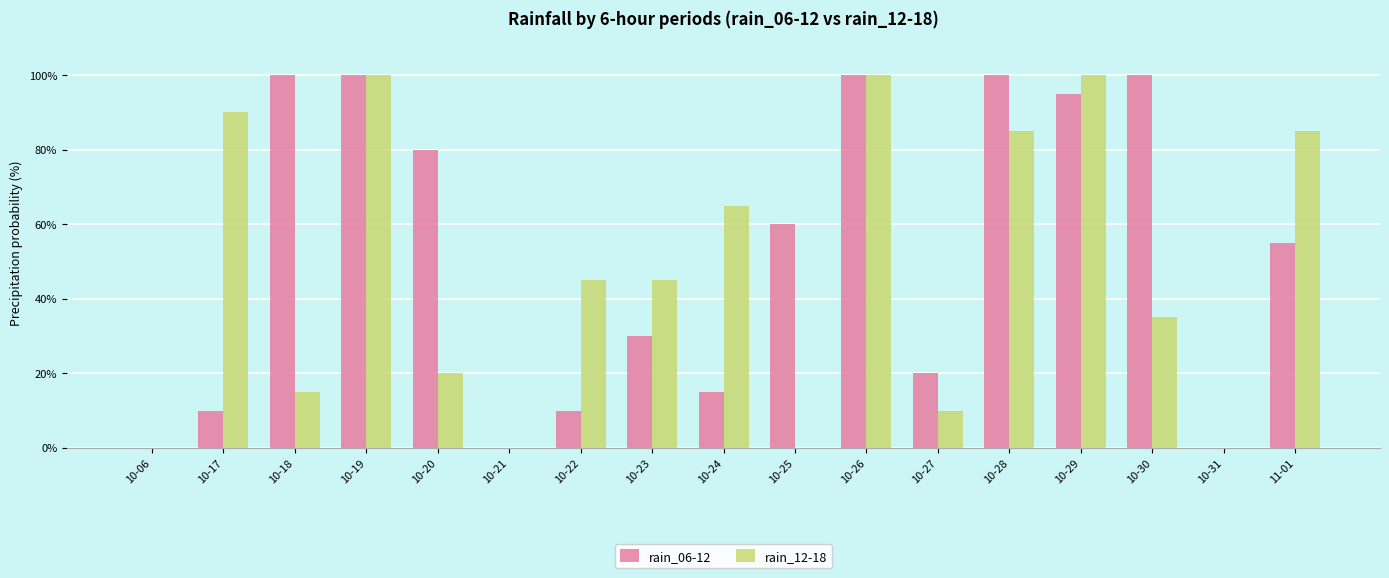

What is the spread (max minus min) of values at 10-24?

50